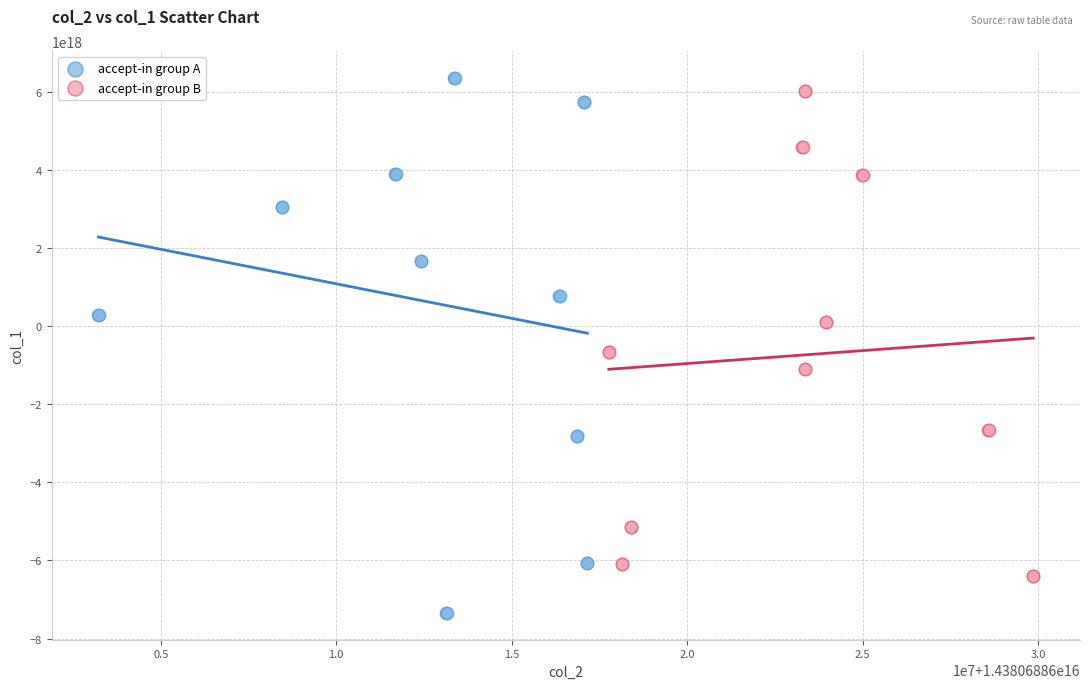

Which series reaches the minimum Y coordinate?

accept-in group A